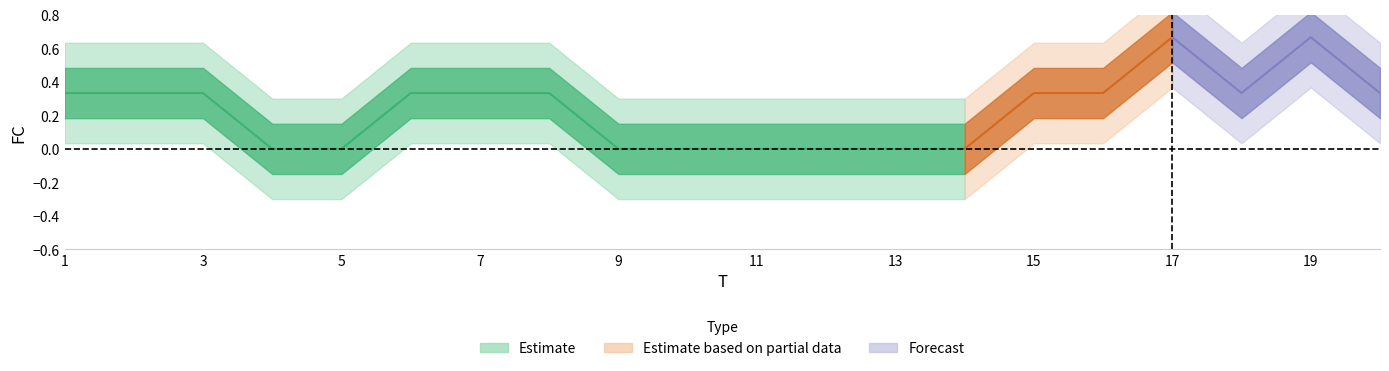

Does the chart display data point markers on the line(s)?

No